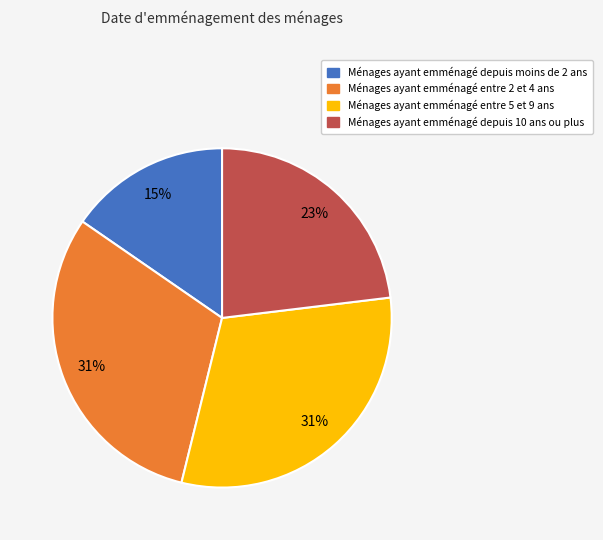

Does Ménages ayant emménagé entre 2 et 4 ans account for over 50% of the chart?

No